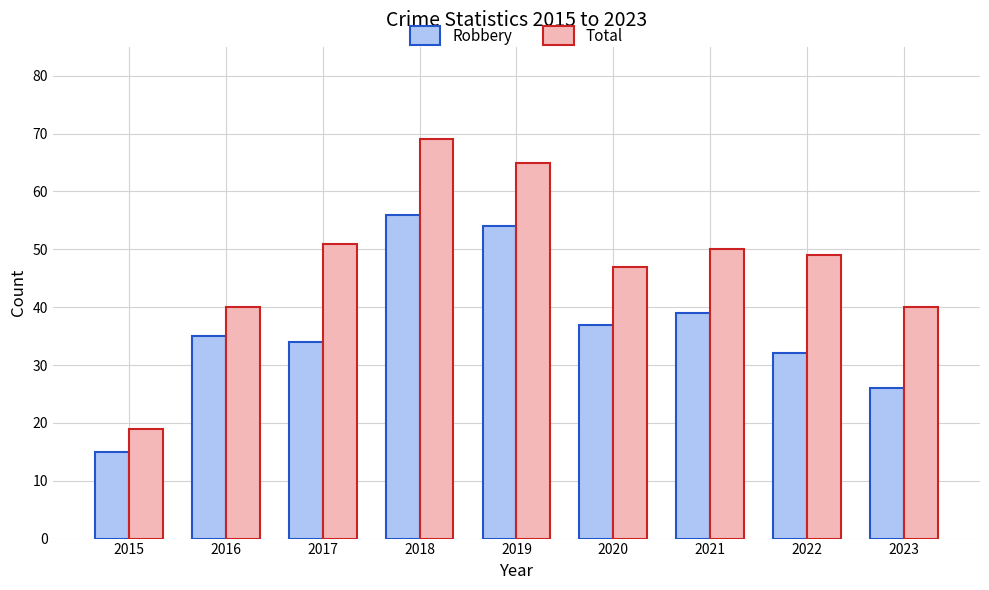

Reading right to left, list all the values displayed in this chart.

Robbery: 2023=26	2022=32	2021=39	2020=37	2019=54	2018=56	2017=34	2016=35	2015=15
Total: 2023=40	2022=49	2021=50	2020=47	2019=65	2018=69	2017=51	2016=40	2015=19